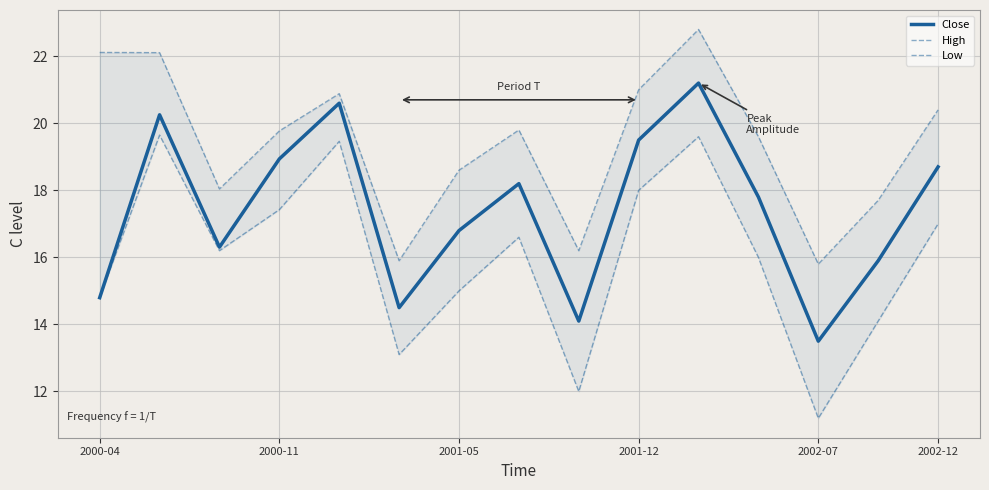

Reading right to left, list all the values displayed in this chart.

Close: 18.7	15.9	13.5	17.8	21.2	19.5	14.1	18.2	16.8	14.5	20.6	18.9	16.3	20.3	14.8
High: 20.4	17.7	15.8	19.6	22.8	21.0	16.2	19.8	18.6	15.9	20.9	19.8	18.0	22.1	22.1
Low: 17.0	14.1	11.2	16.0	19.6	18.0	12.0	16.6	15.0	13.1	19.5	17.4	16.2	19.6	14.8